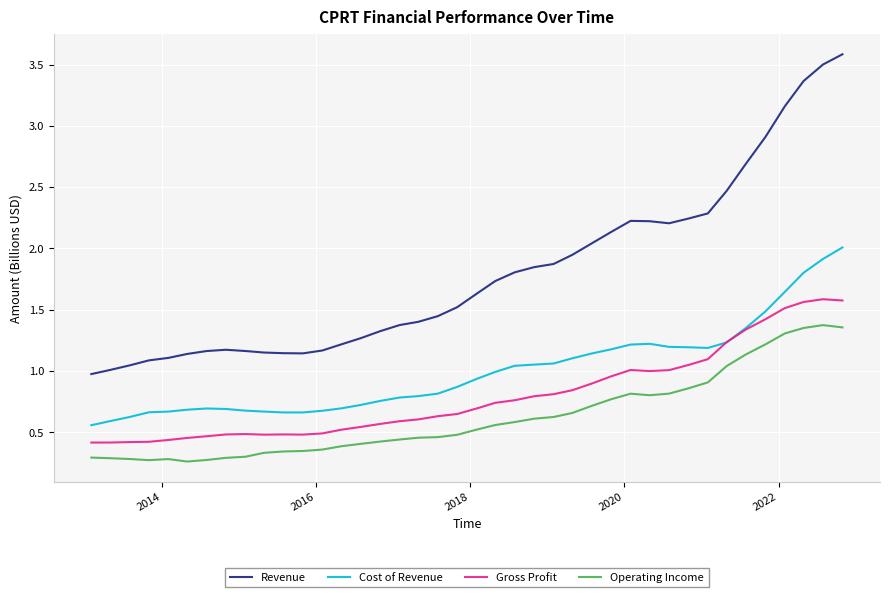

What are all the series names shown in the legend?

Revenue, Cost of Revenue, Gross Profit, Operating Income